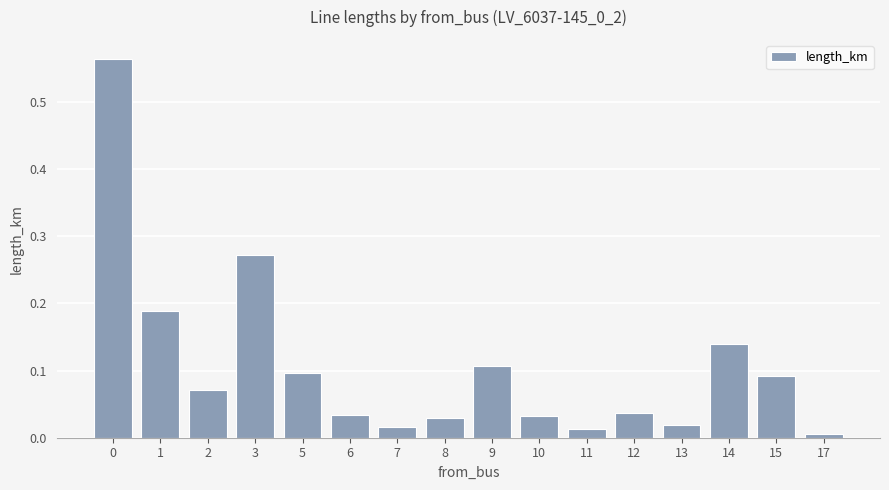

How many categories are shown in the chart?

16